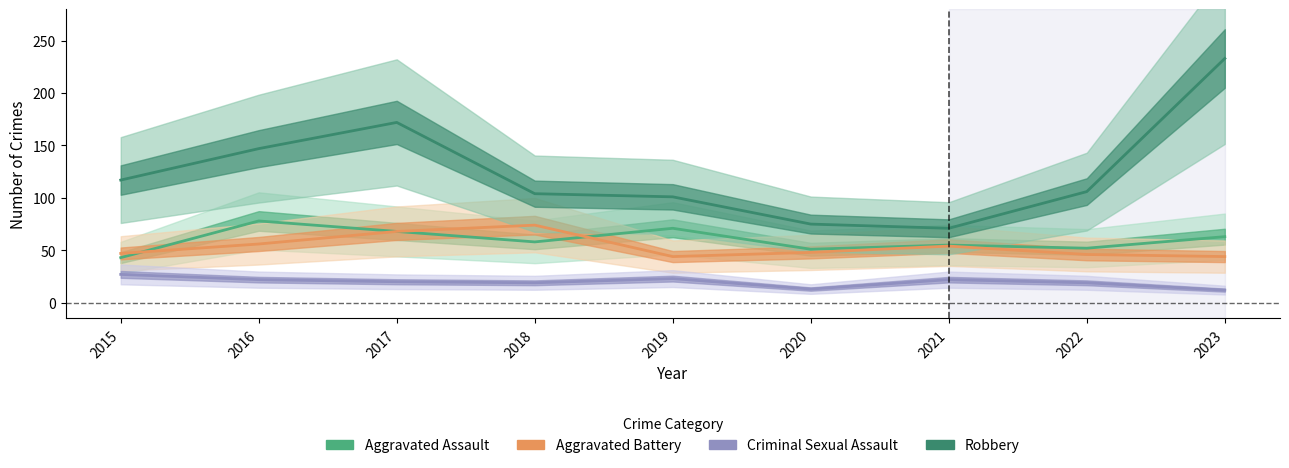

True or false: Robbery and Aggravated Battery intersect in this chart.

False